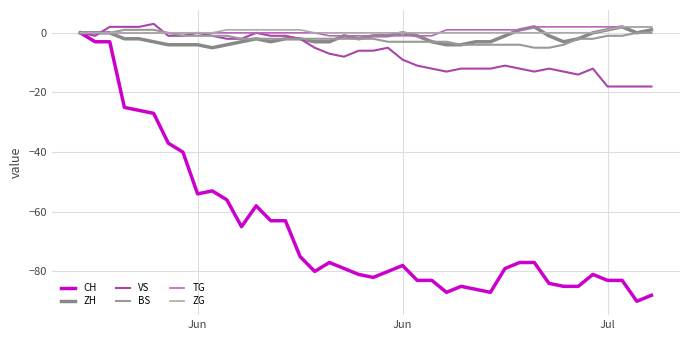

What are all the series names shown in the legend?

CH, ZH, VS, BS, TG, ZG